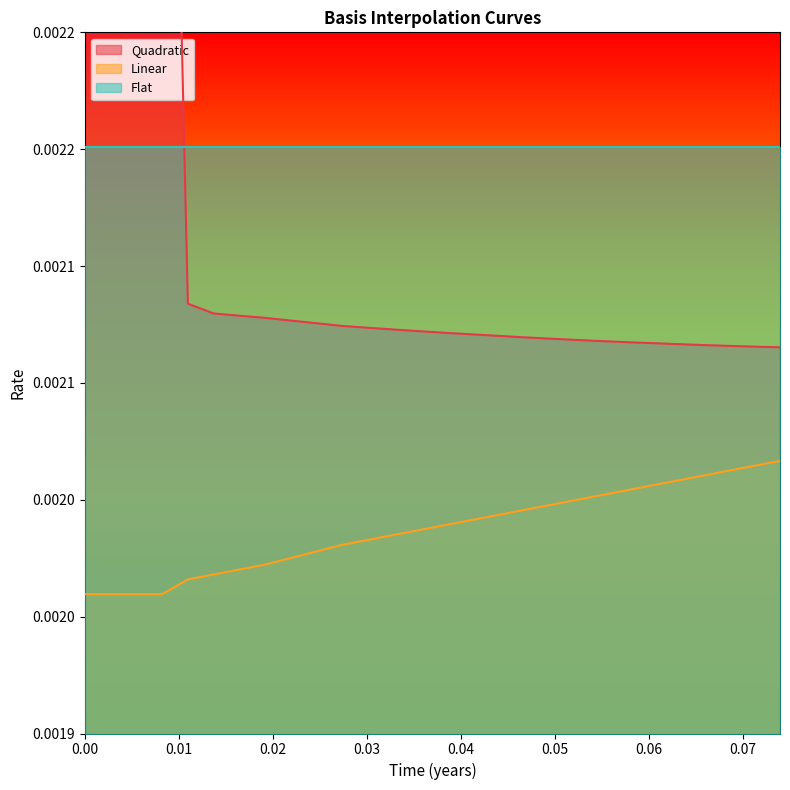

At which label is Quadratic closest to 0?

0.07397260273972603